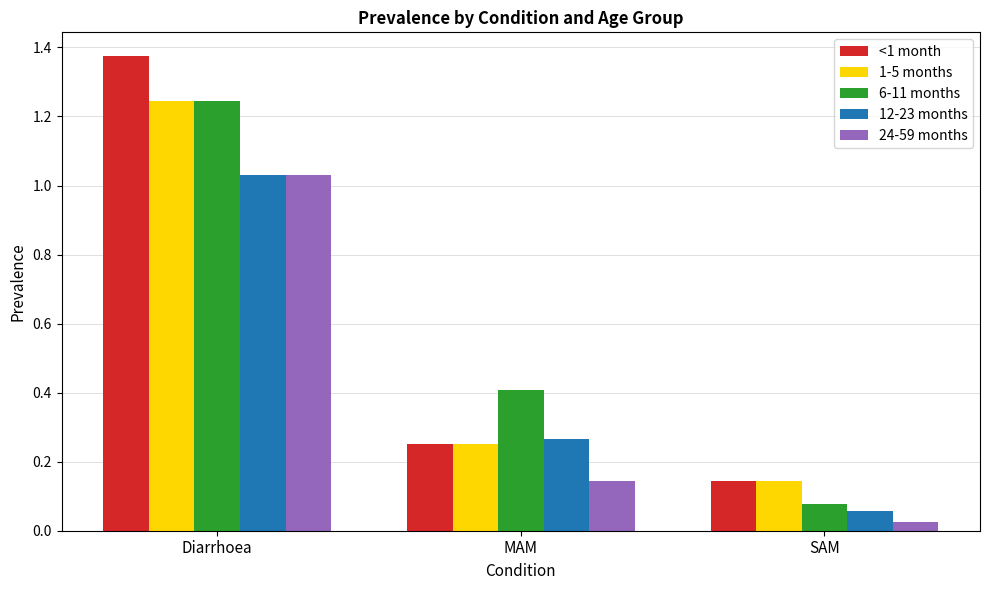

At which label does 24-59 months reach its minimum?

SAM